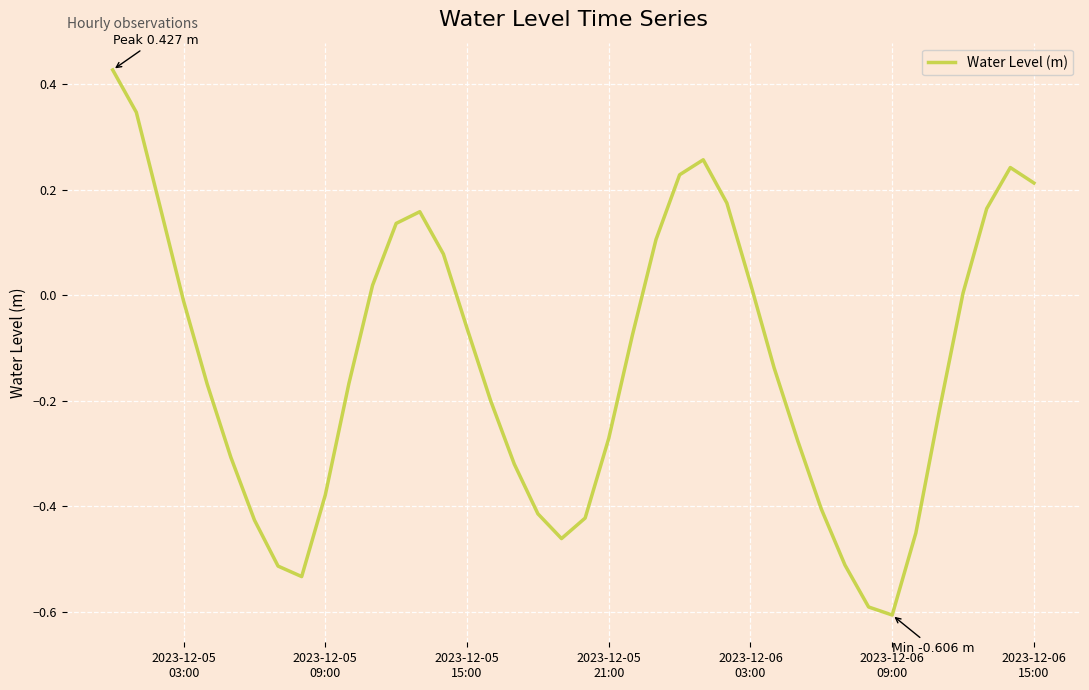

What is the sum of all values?

-5.2